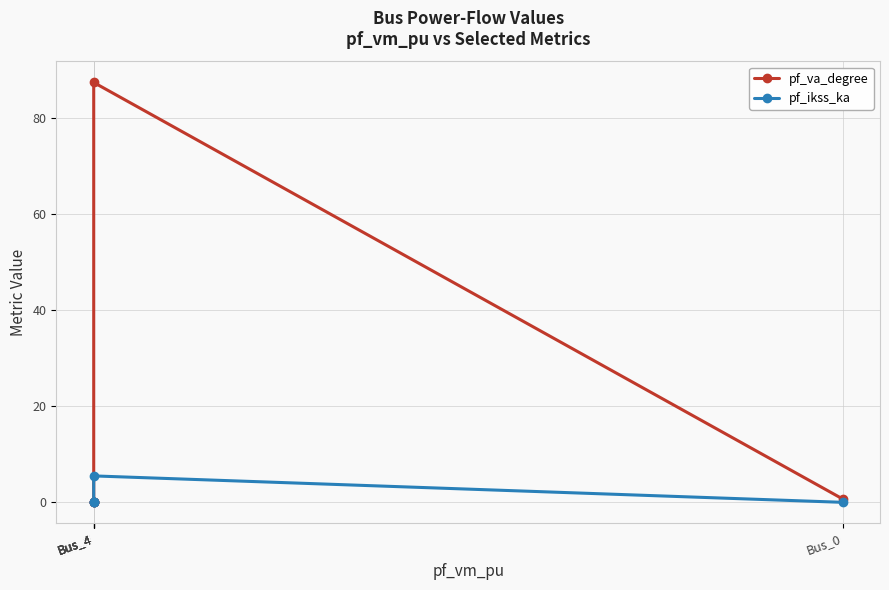

At Bus_4, list the series in order from smallest to largest.

pf_ikss_ka, pf_va_degree